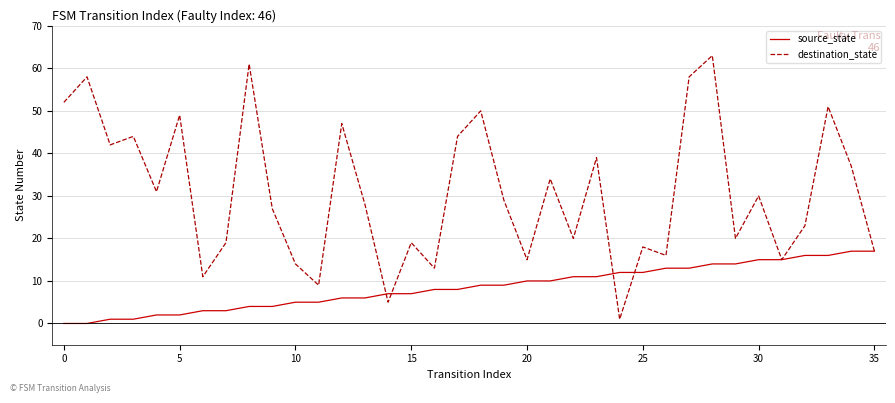

Rank the series by their maximum value, from lowest to highest.

source_state, destination_state